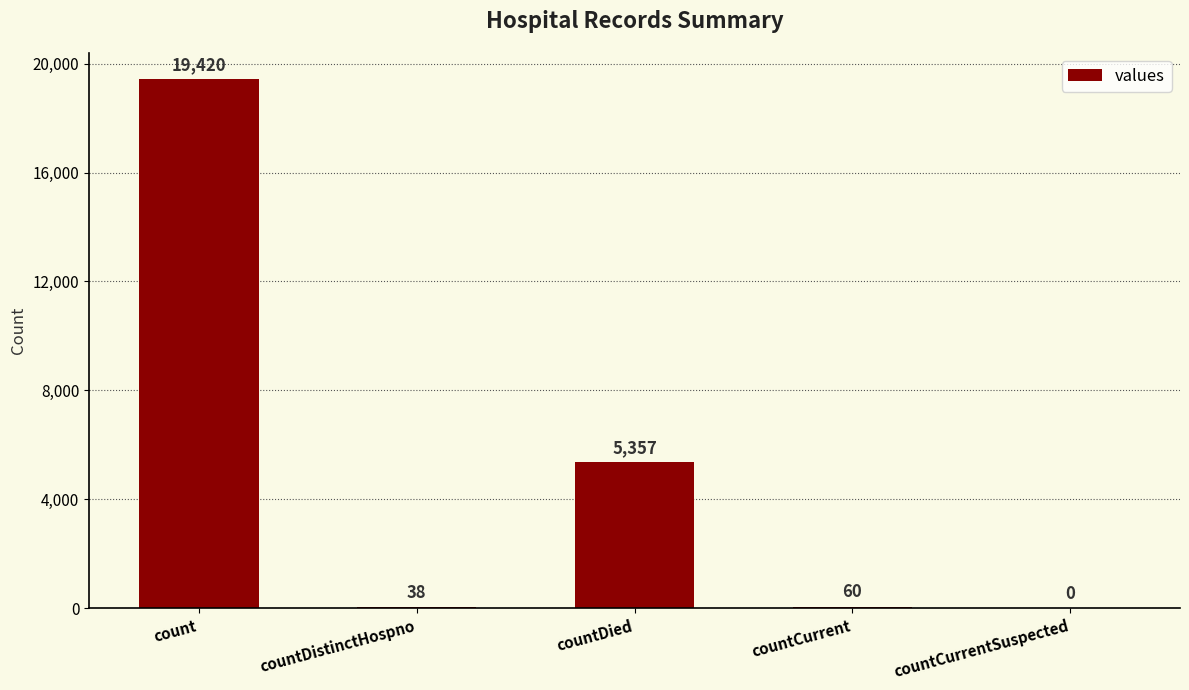

What is the greatest value displayed?

19420